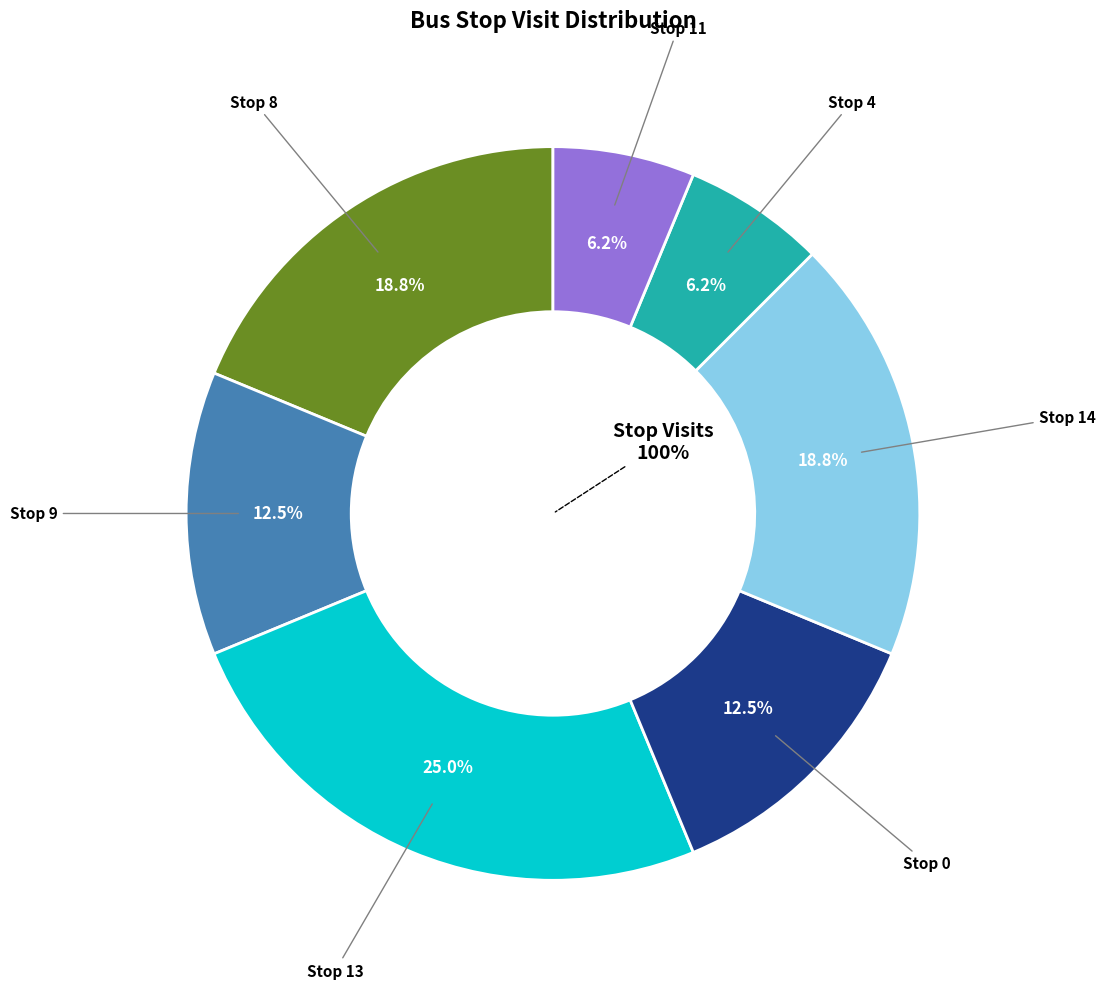

Is it true that Stop 11 is 6% of the pie?

True